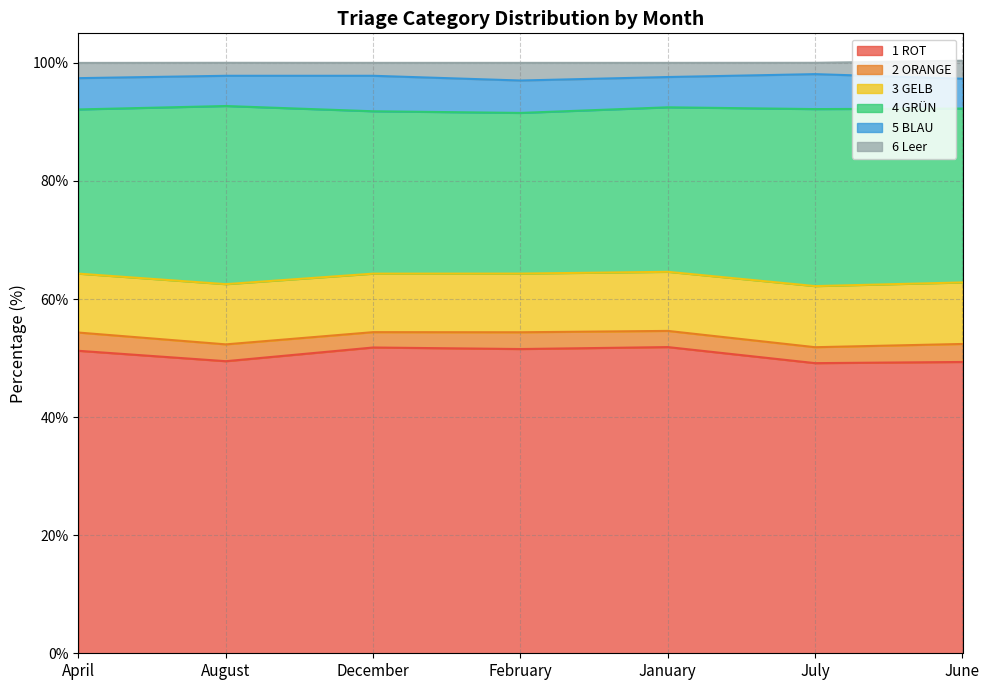

What position from the left is February?

4